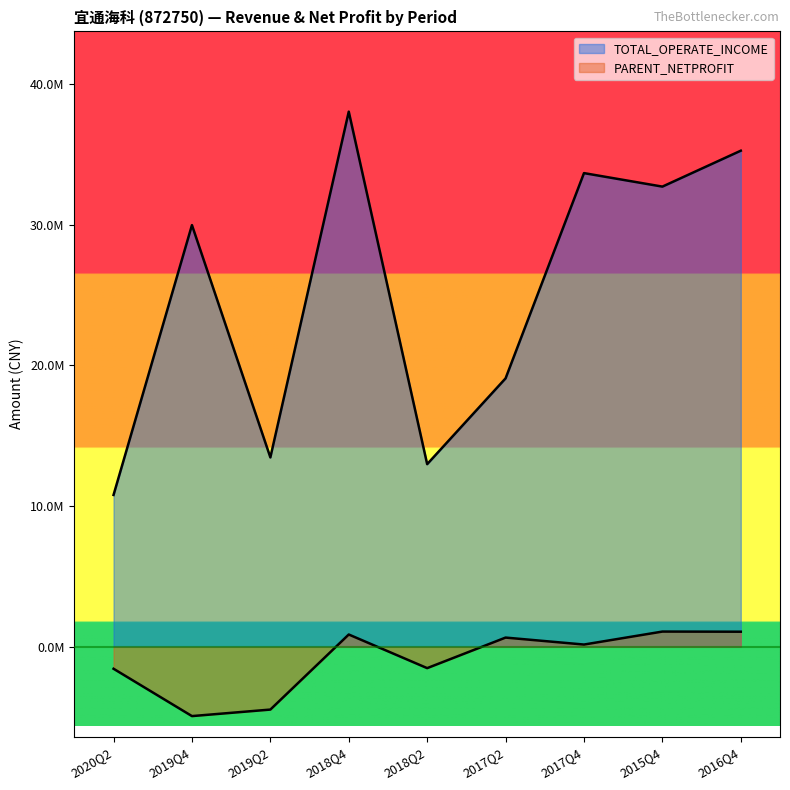

Does the chart display data point markers on the line(s)?

No